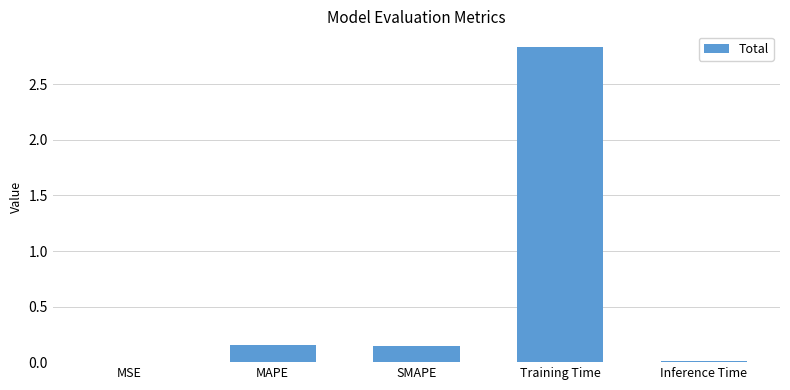

Which has a higher value, Inference Time or MAPE?

MAPE